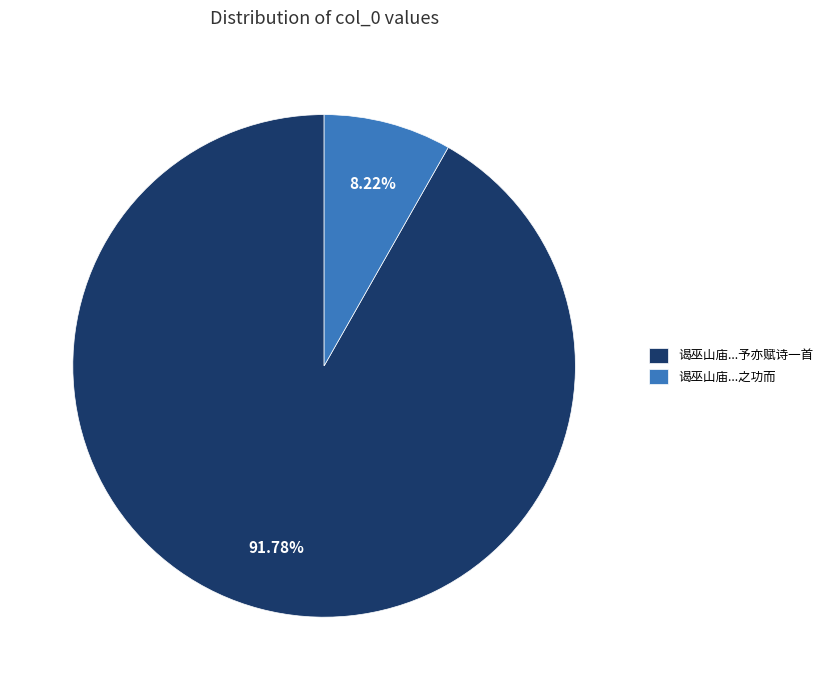

Count the number of slices in the pie.

2